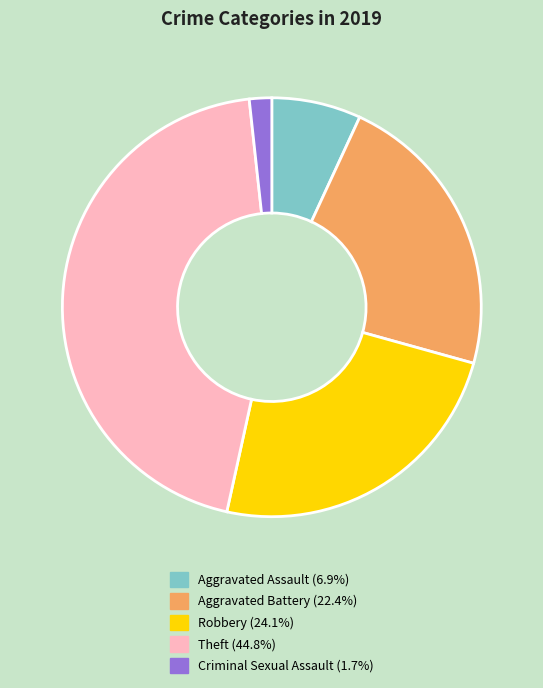

Count the number of slices in the pie.

5